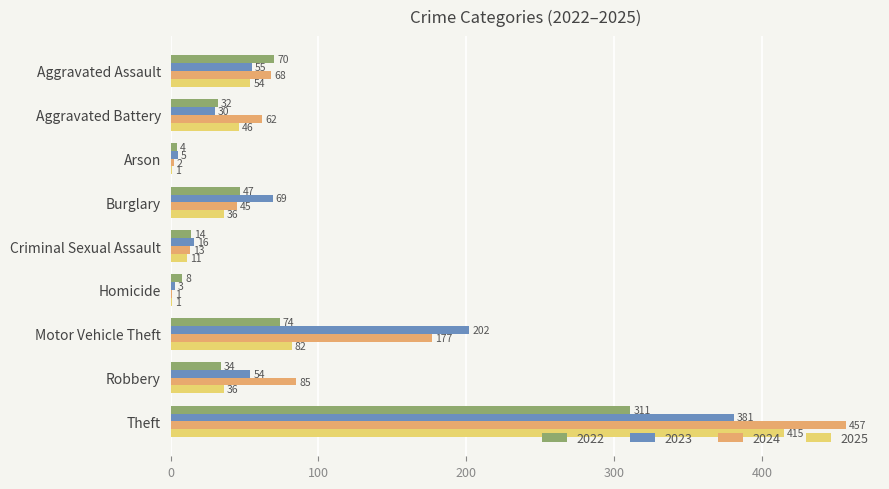

The 2022 series shows 34 at Robbery. True or false?

True